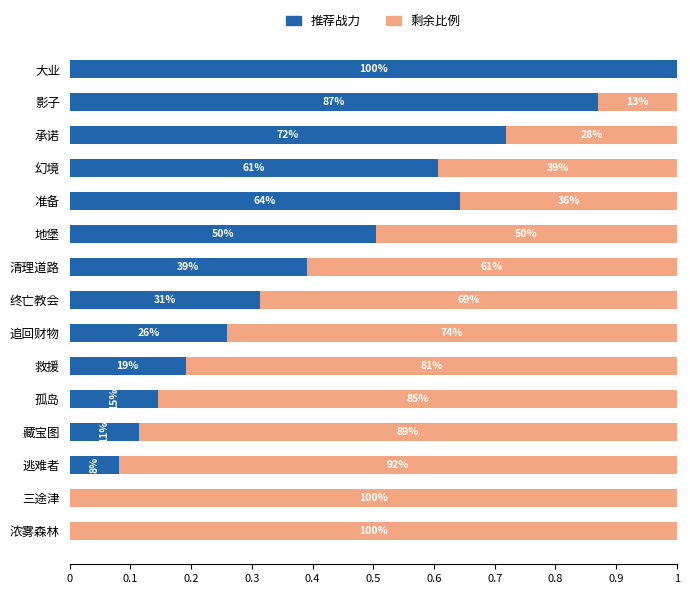

What are all the series names shown in the legend?

推荐战力, 剩余比例